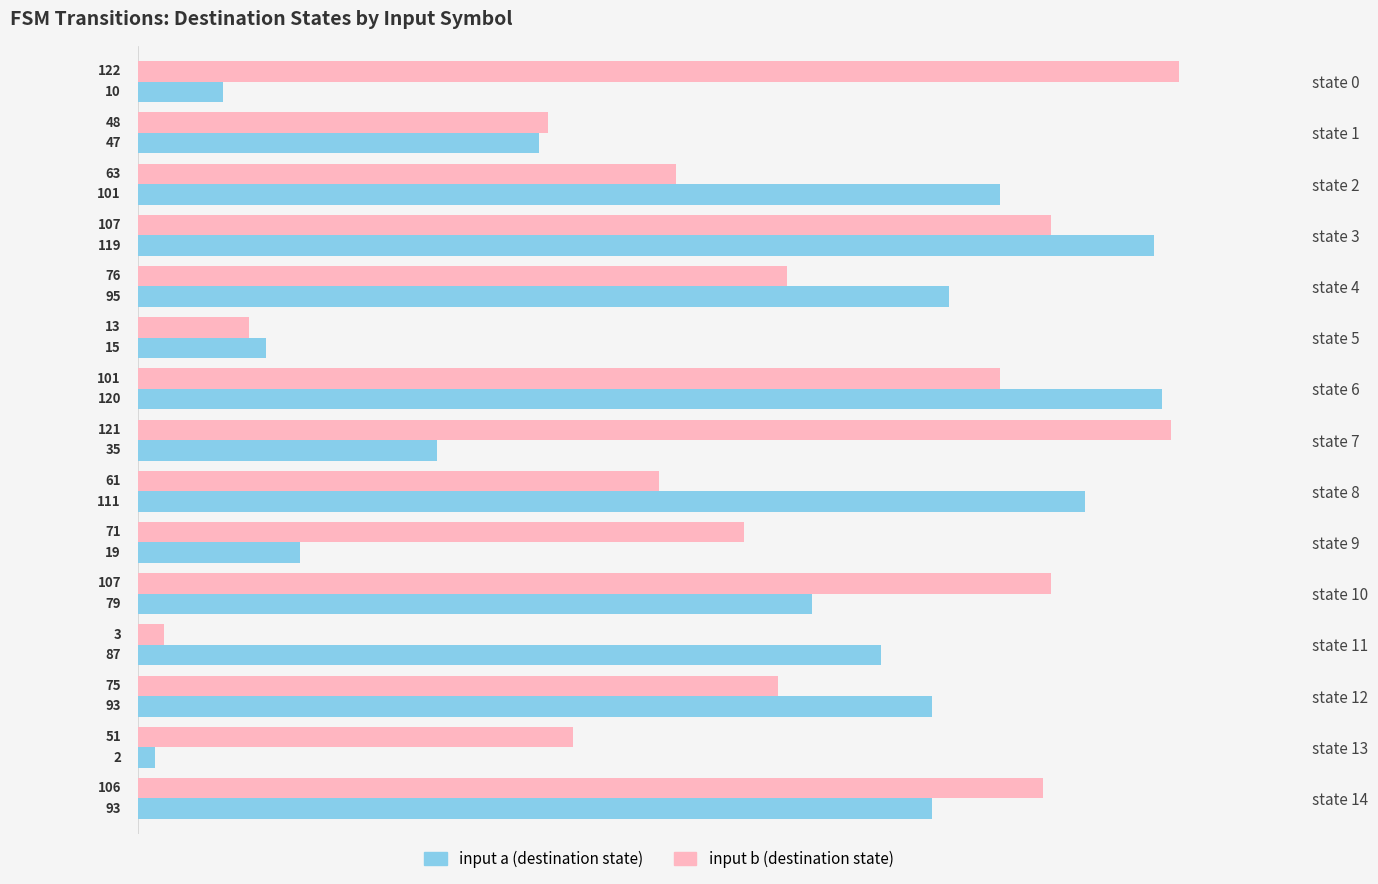

What is the spread (max minus min) of values at state 3?

12